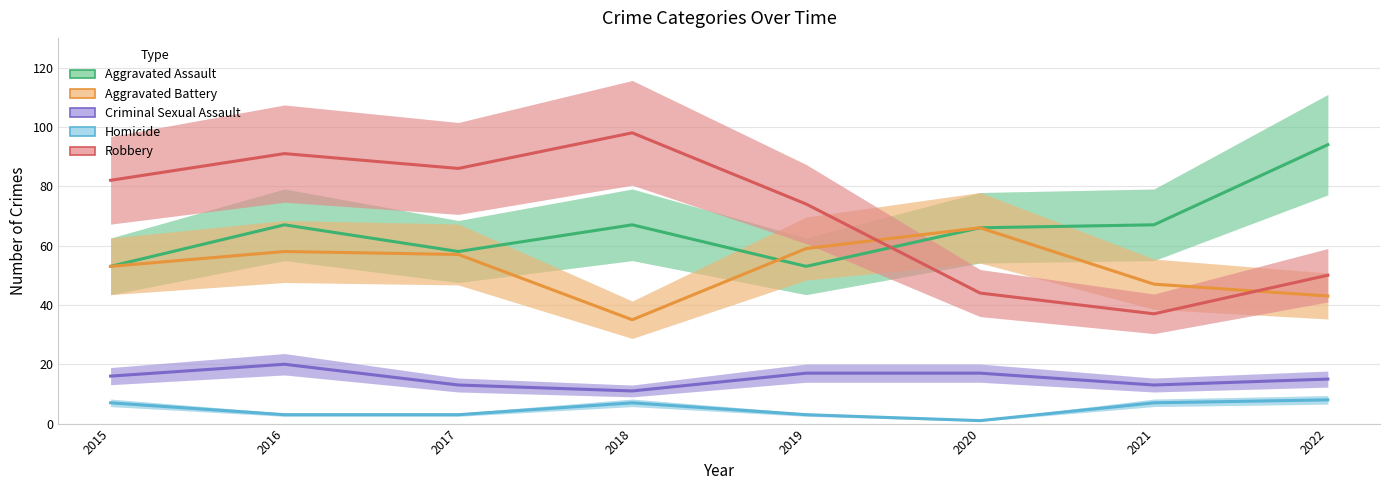

After their last crossing, which series has the higher values: Robbery or Aggravated Battery?

Robbery